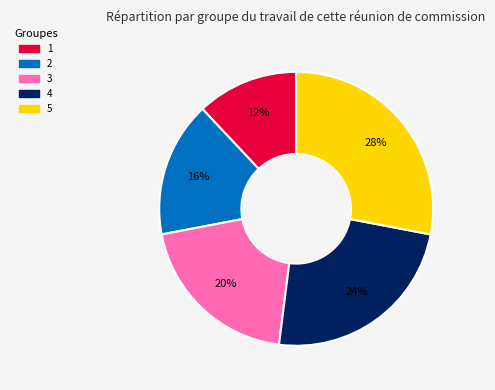

Count the number of slices in the pie.

5